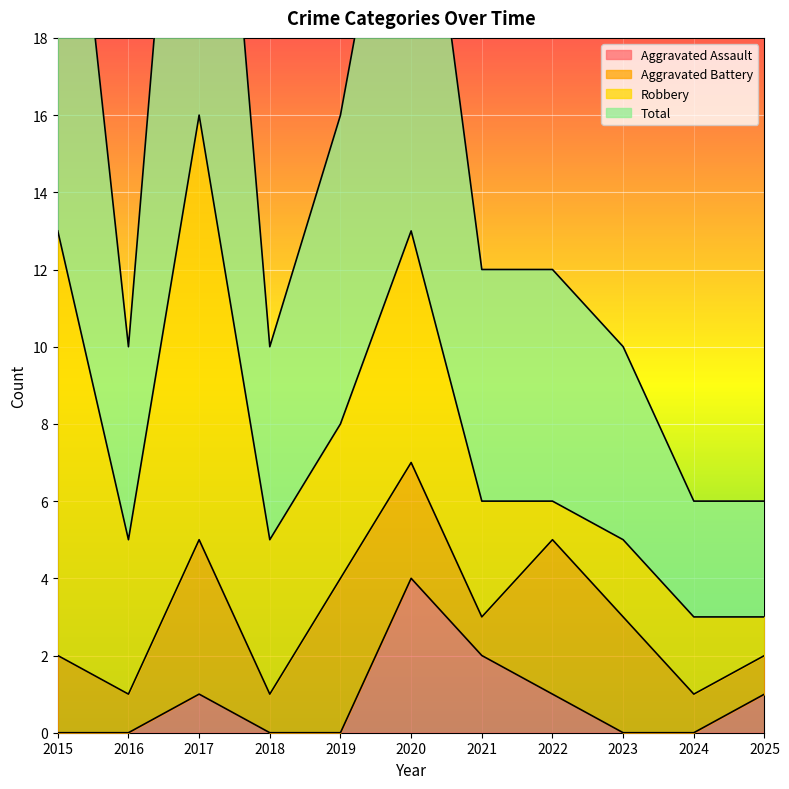

How many data points in Total are less than 12?

5